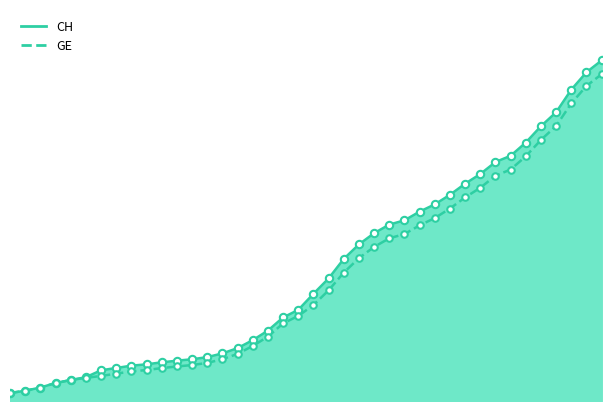

Is the value of GE at 2020-02-25 greater than the value of CH at 2020-03-26?

No